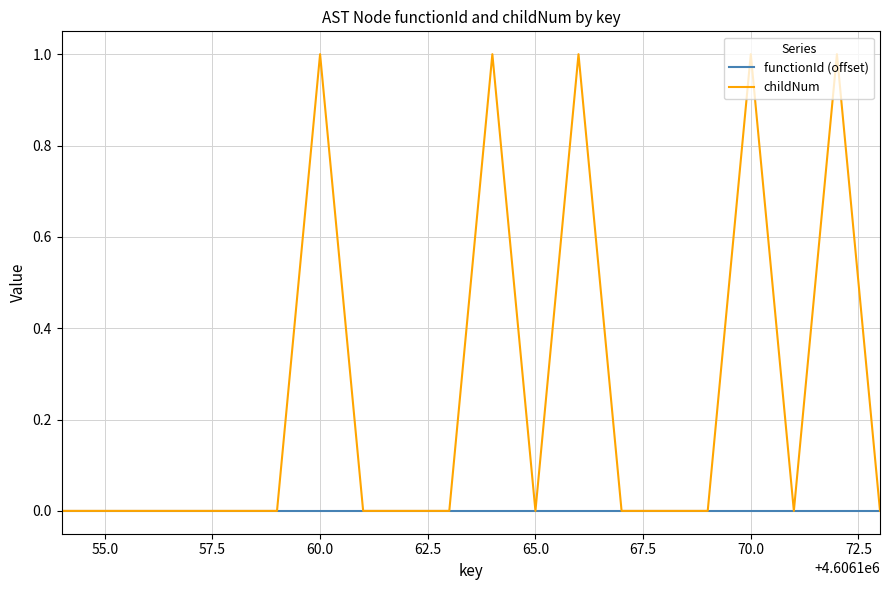

Which series has the largest total across all categories?

childNum